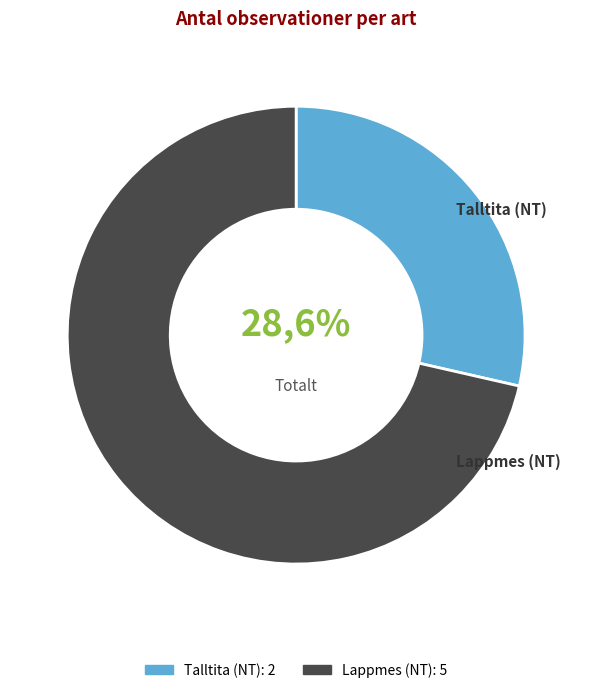

How many slices are in this pie chart?

2